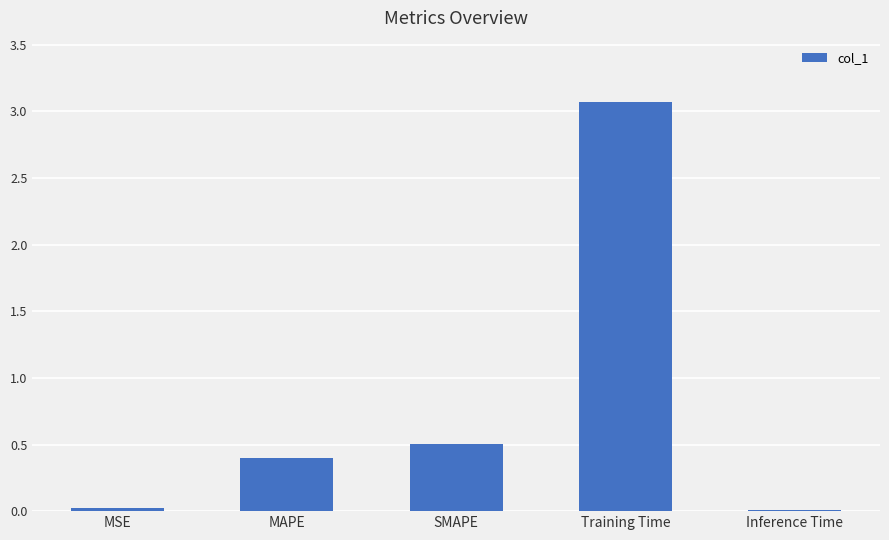

How many bars are there in total?

5